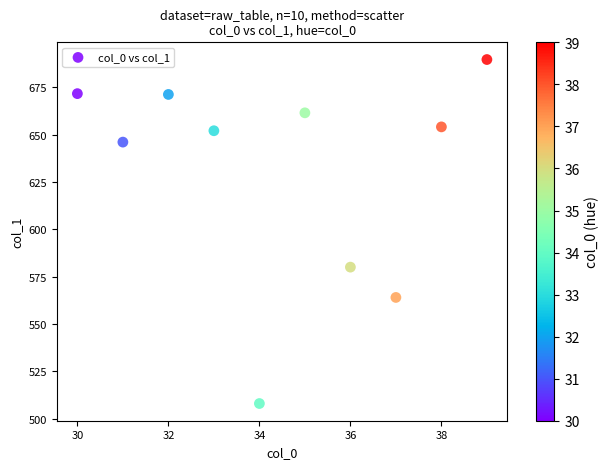

What is the average Y value?

629.8